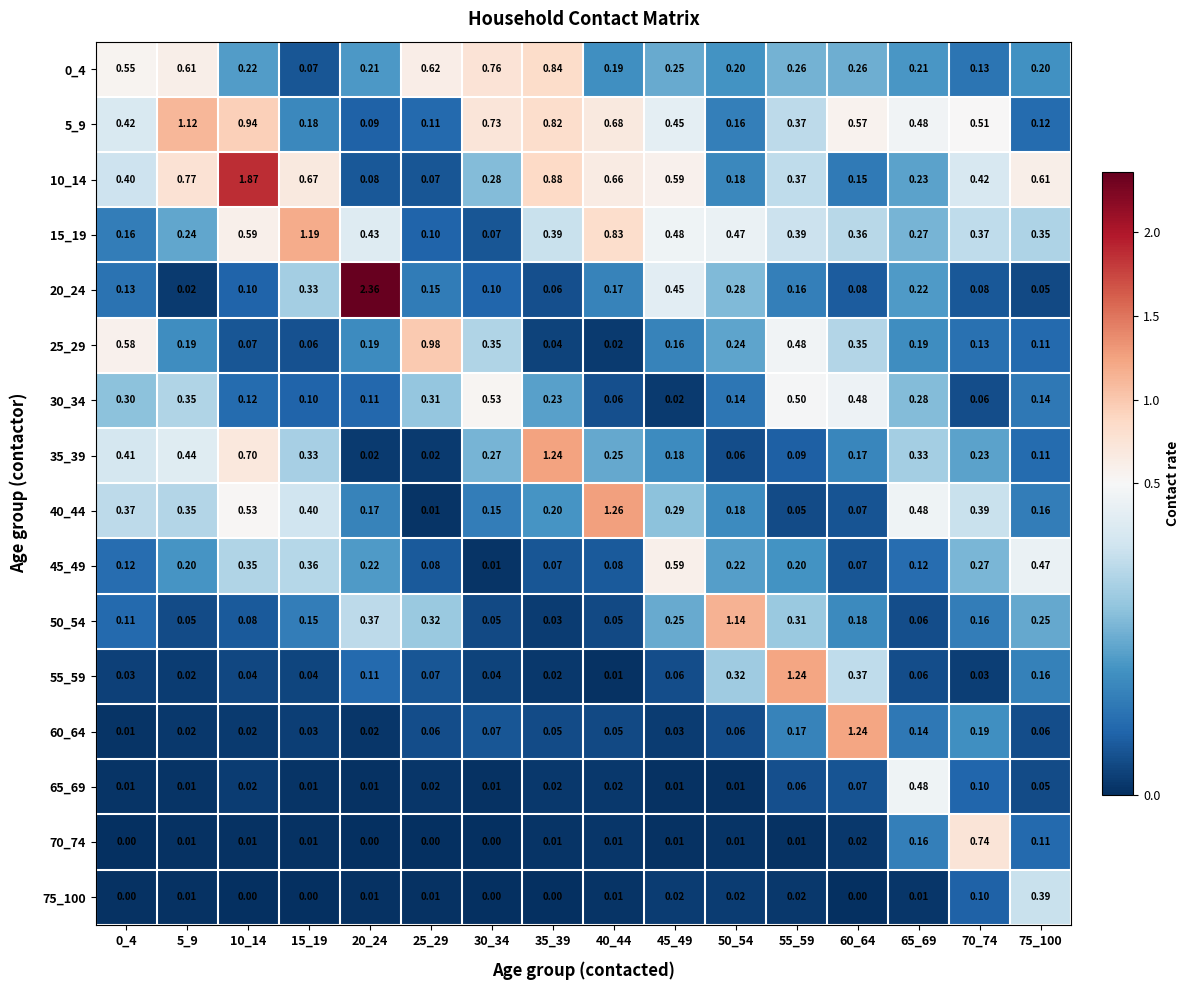

Is the value of 70_74 at 75_100 greater than the value of 65_69 at 60_64?

Yes